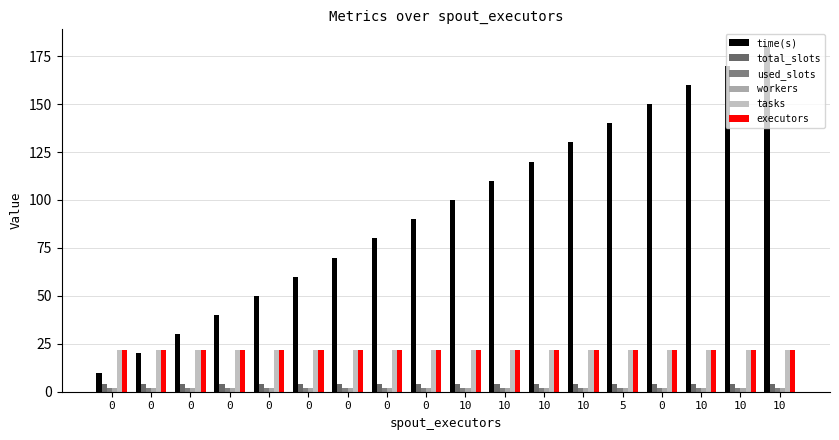

How many data points does each series have?

18